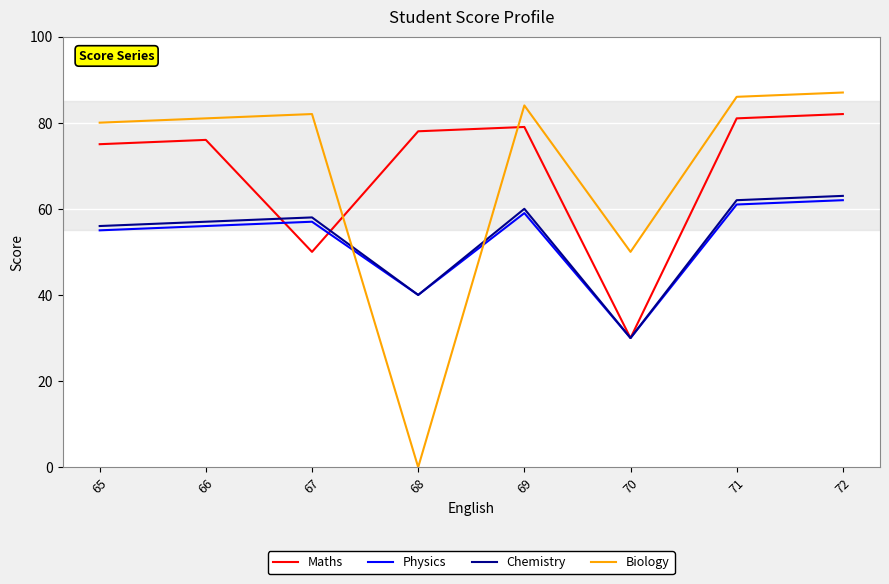

Which category has the lowest value in the Biology series?

68